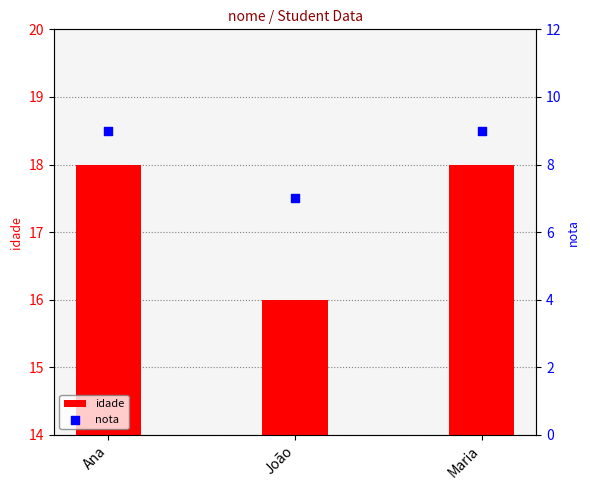

What is the total value across all series at Maria?

27